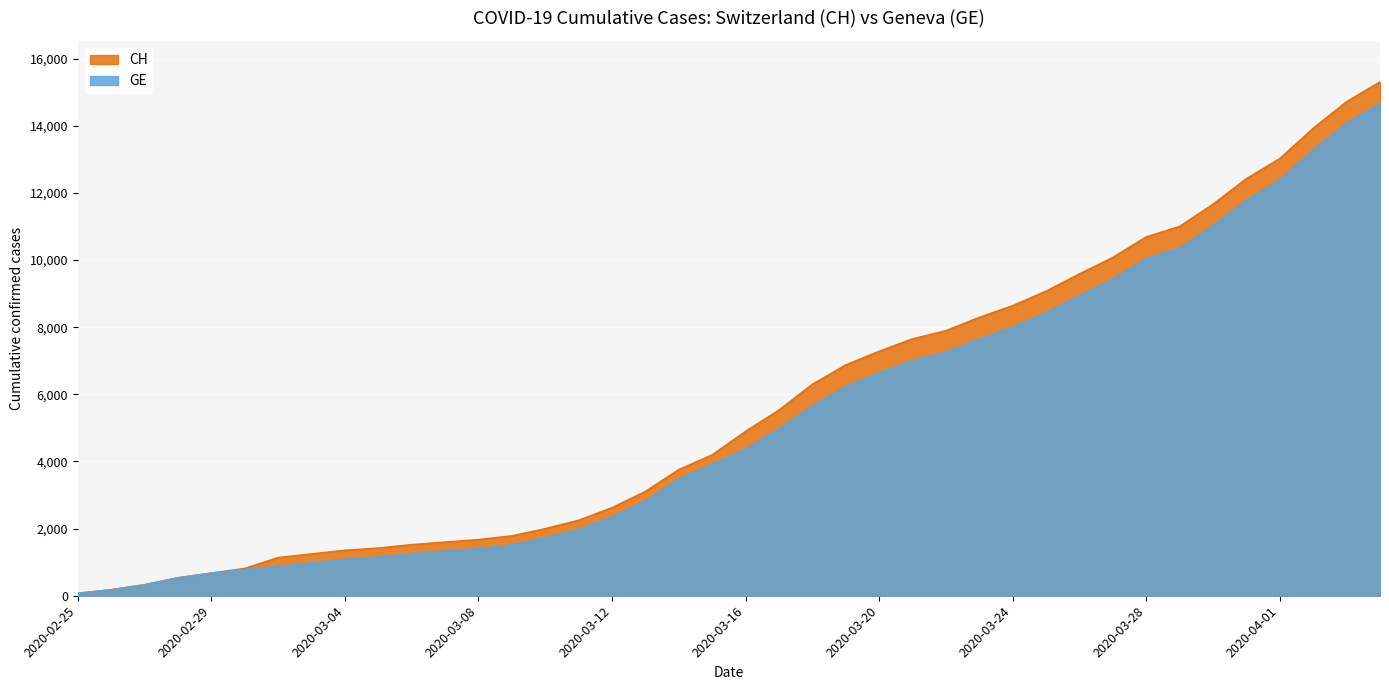

True or false: CH and GE intersect in this chart.

False